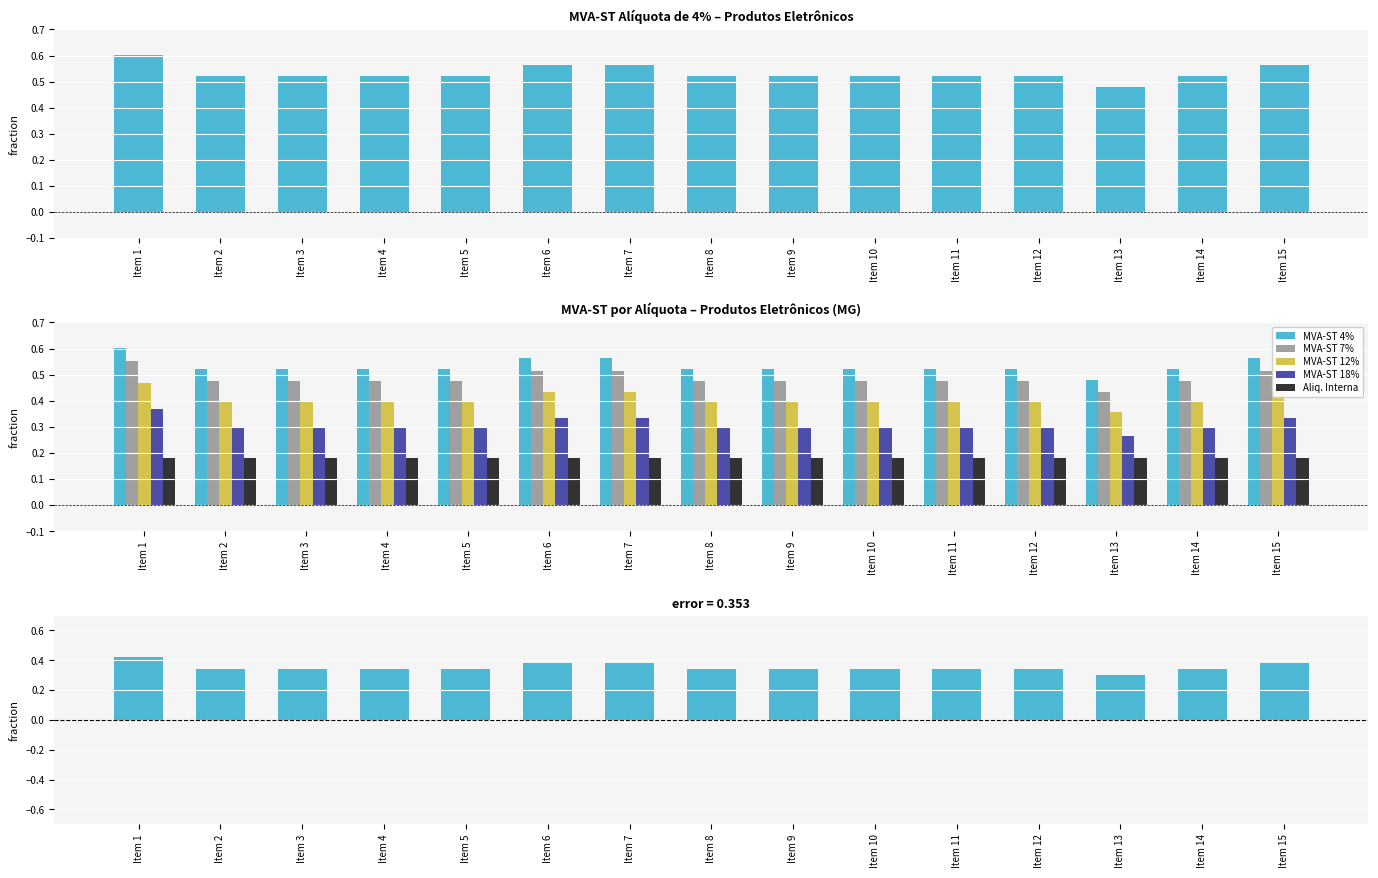

What is the average value of the MVA-ST 7% series?

0.5